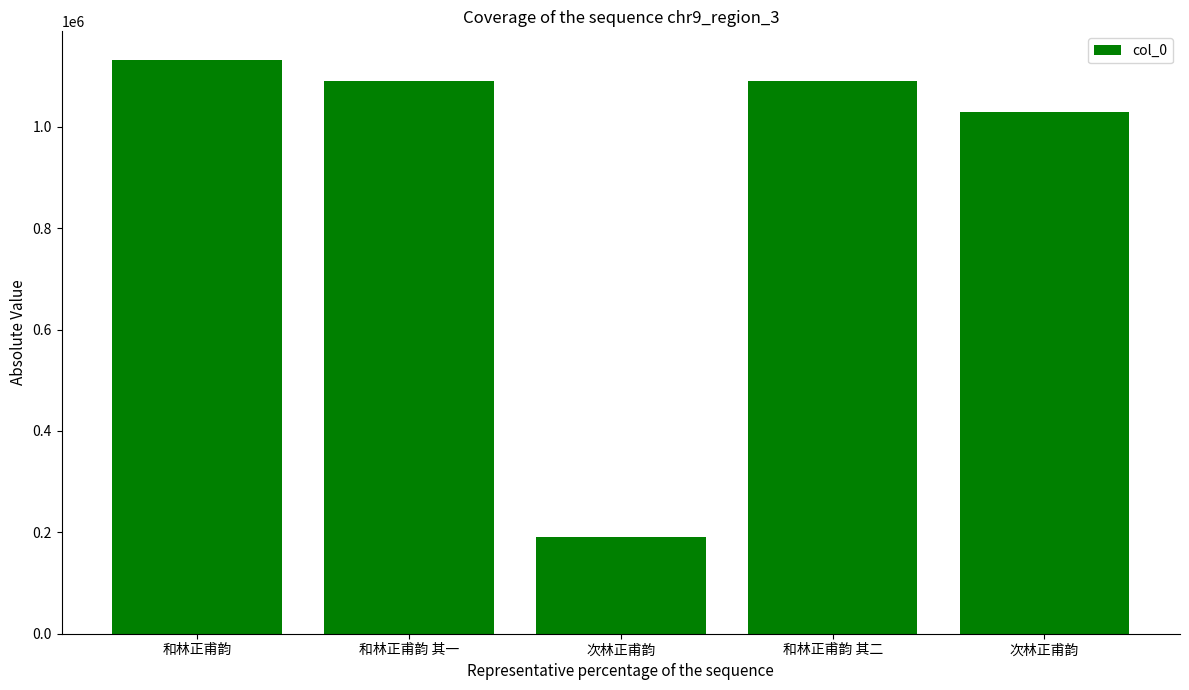

Approximately how many times larger is the value at 次林正甫韵 compared to 和林正甫韵 其一?

0.2